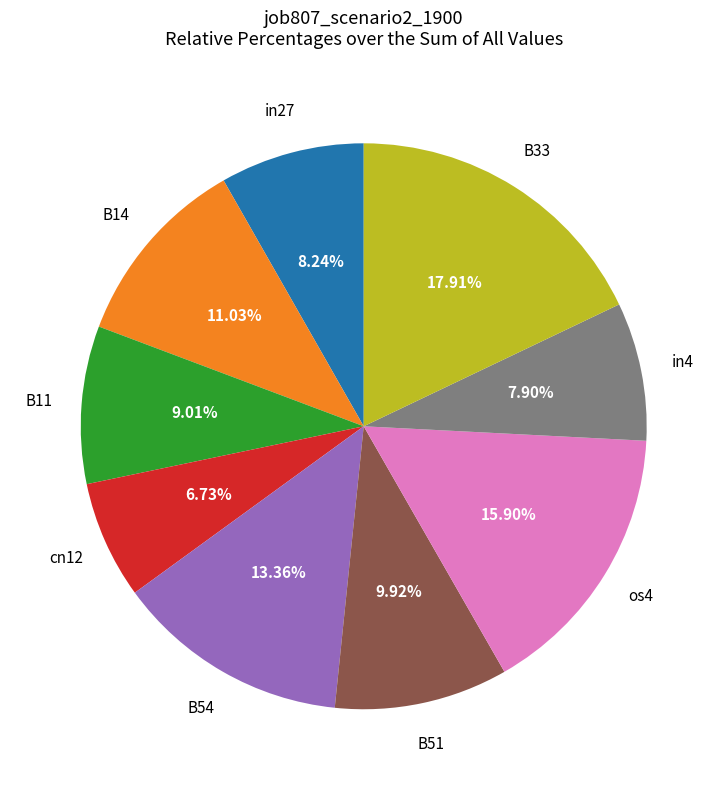

To the nearest percent, what is the difference between the largest and smallest slice percentages?

11%